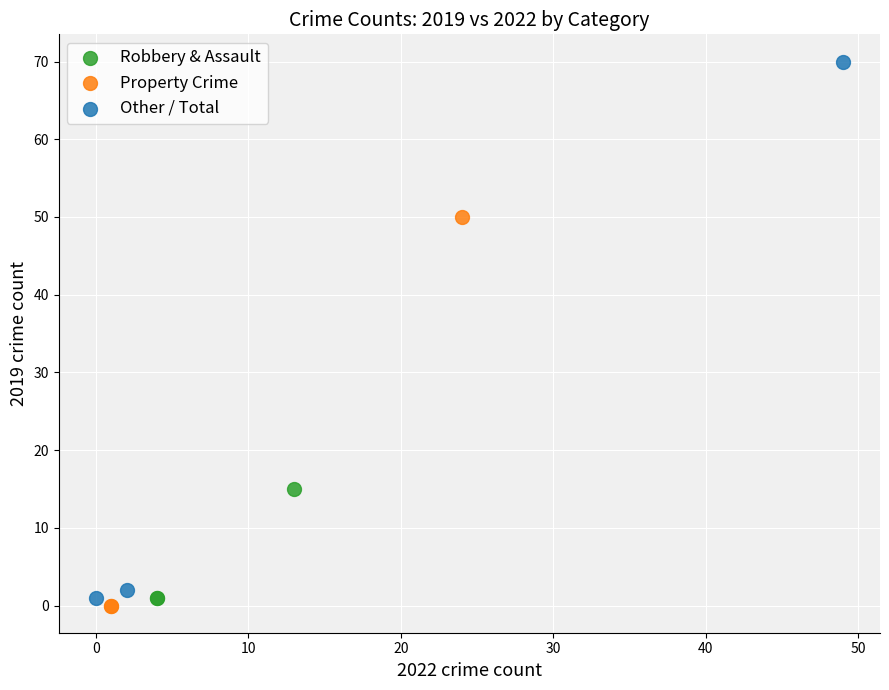

Which series has the largest Y range (max minus min)?

Other / Total